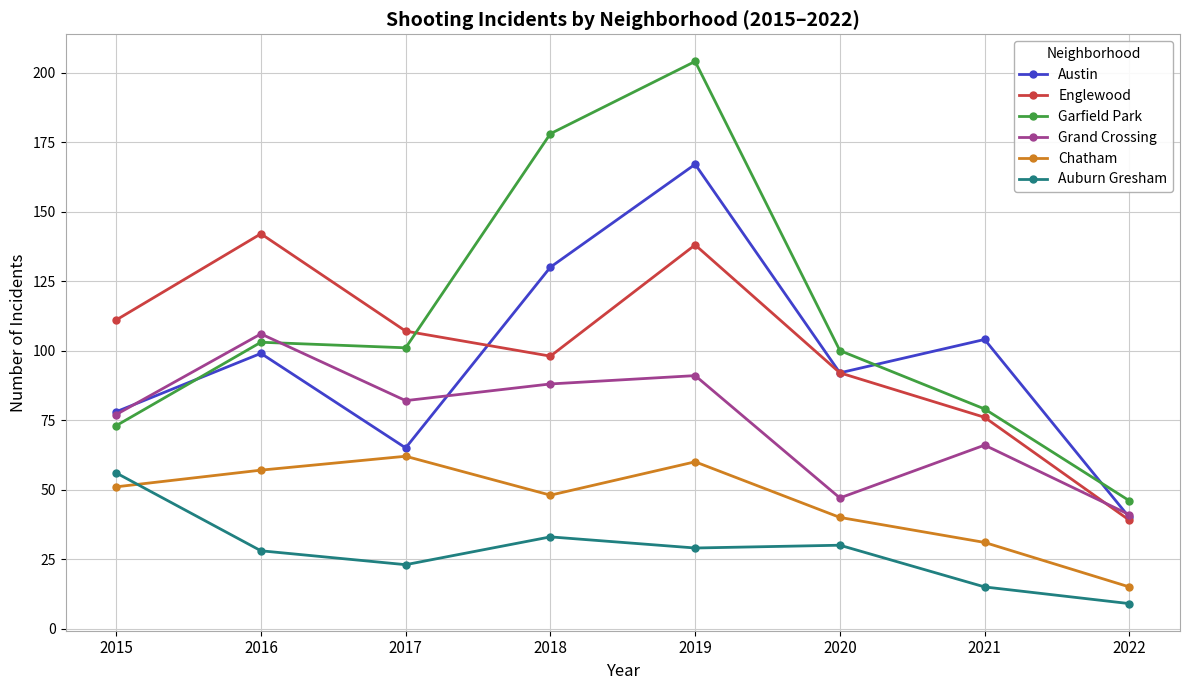

True or false: Chatham has a value of 60 at 2019.

True